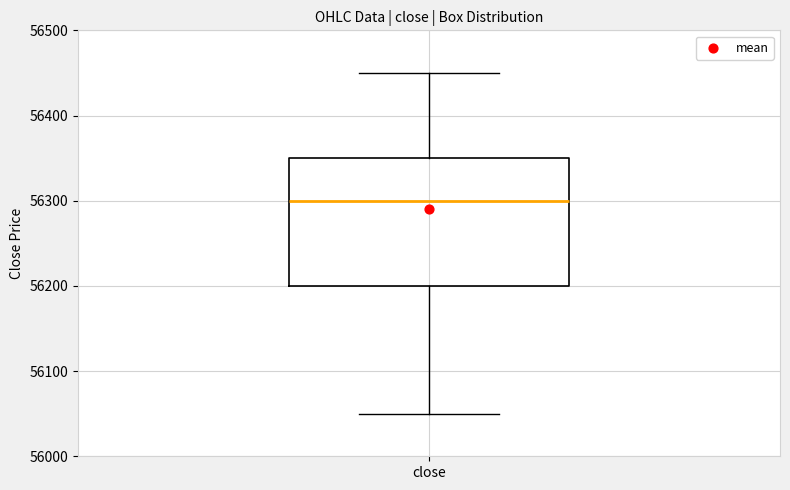

Read this box plot against the y-axis: the position of the median line, the range covered by the box, and the ends of both whiskers. The values are not printed on the chart, so give them approximately, as read against the axis.

median 56300, box 56200 to 56350, whiskers 56050 to 56450